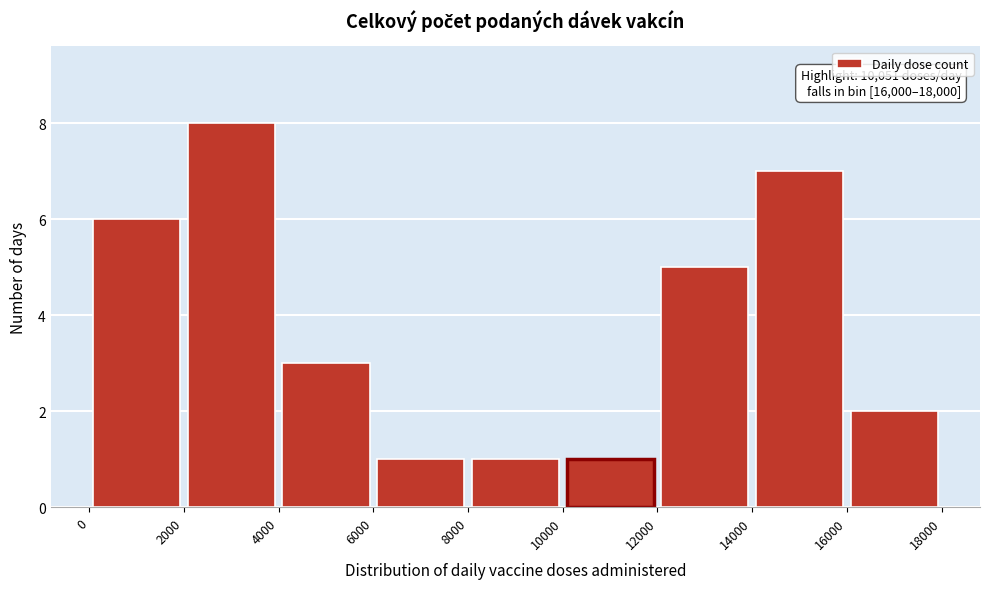

Which range on the x-axis has the tallest bar?

2000 to 4000